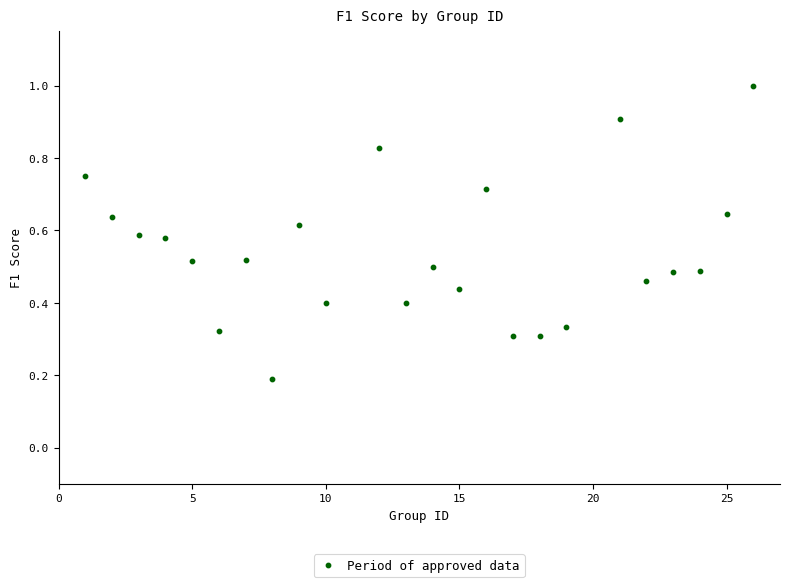

What is the range of X values (max minus min)?

25.0